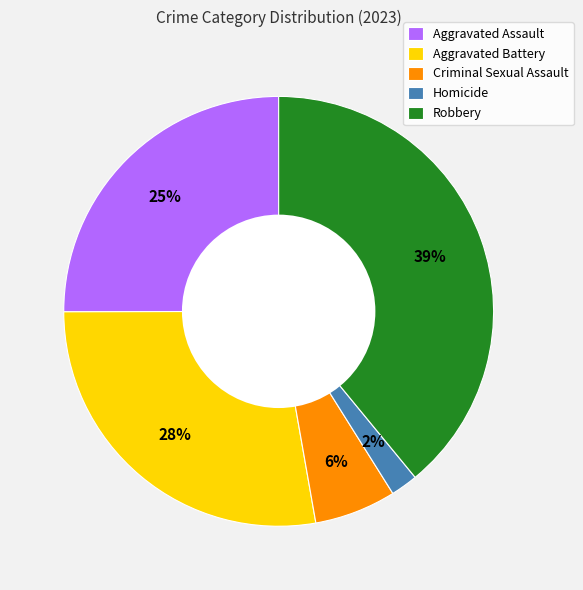

Is it true that Robbery is 45% of the pie?

False